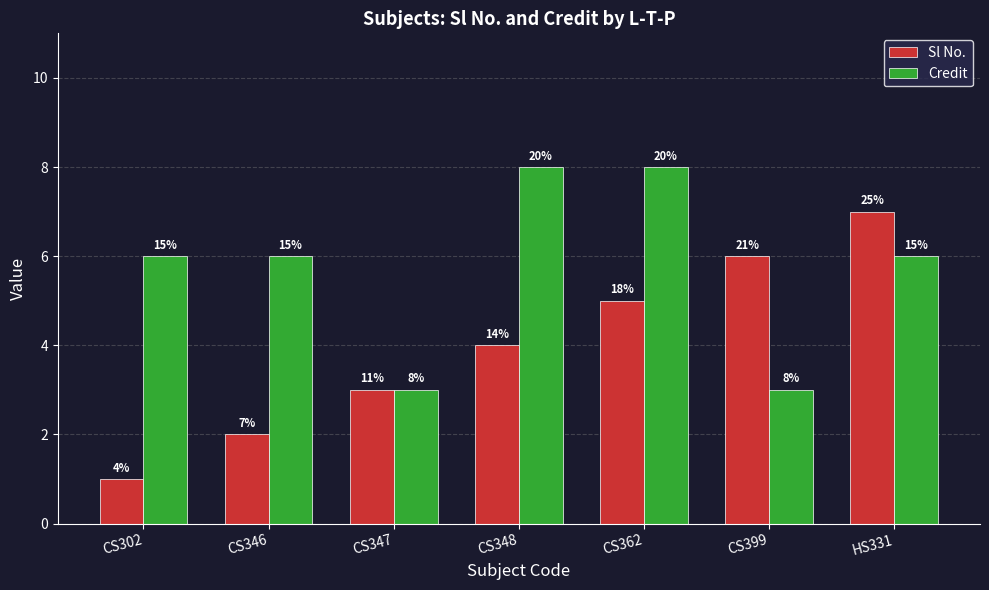

What position from the left is CS362?

5